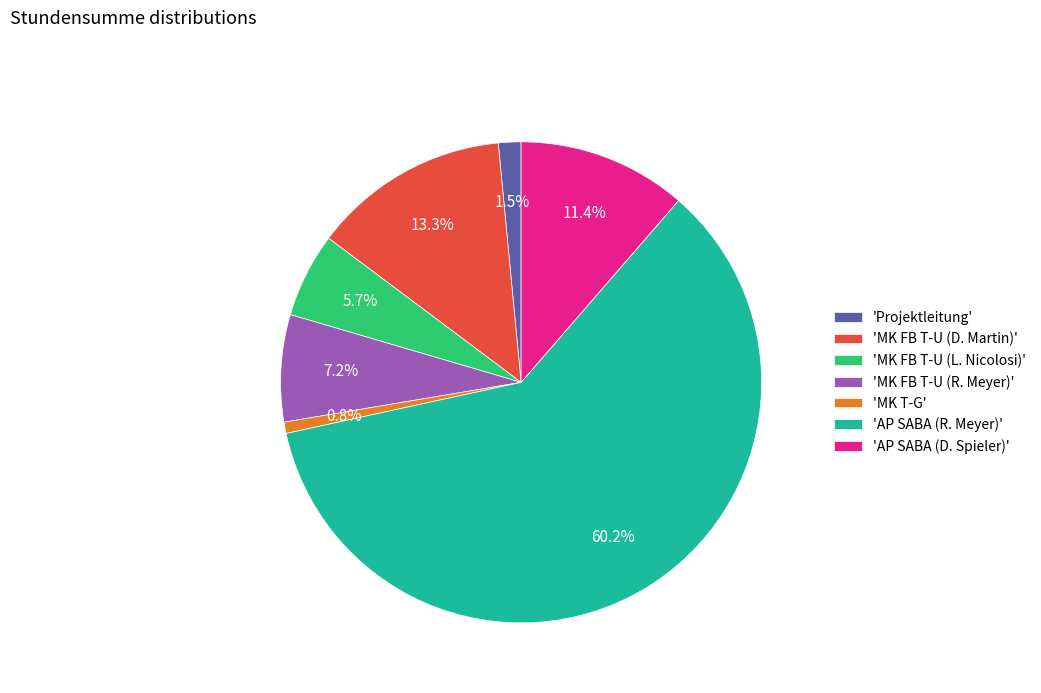

Rank the categories by value from lowest to highest.

'MK T-G', 'Projektleitung', 'MK FB T-U (L. Nicolosi)', 'MK FB T-U (R. Meyer)', 'AP SABA (D. Spieler)', 'MK FB T-U (D. Martin)', 'AP SABA (R. Meyer)'